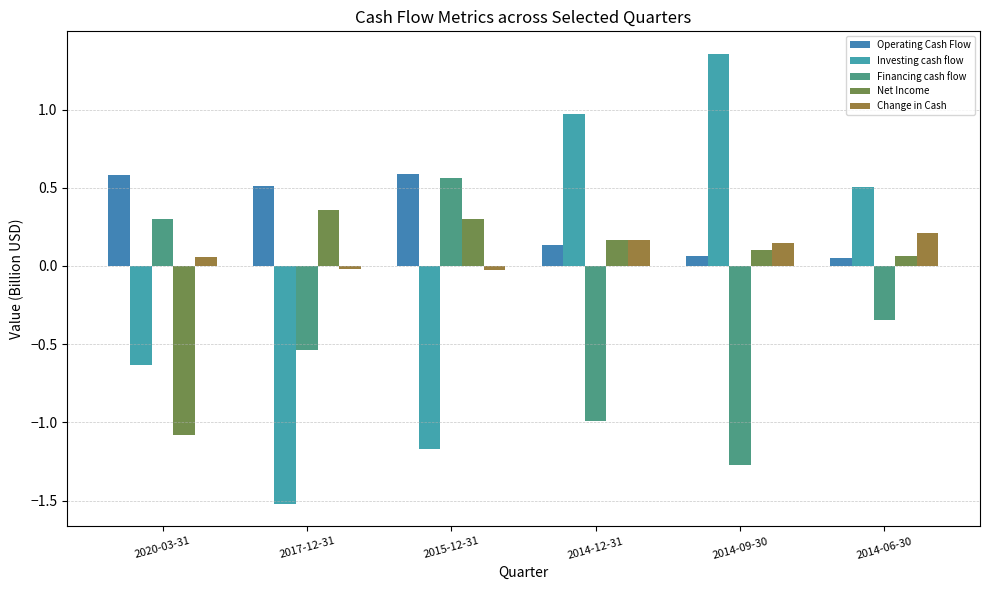

Is it true that Operating Cash Flow equals 0.2 at 2014-12-31?

False